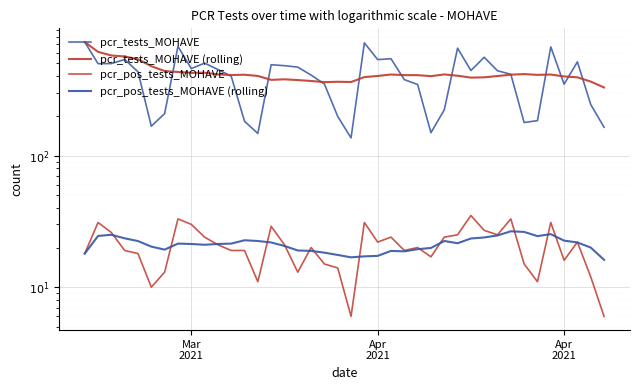

True or false: pcr_tests_MOHAVE and pcr_pos_tests_MOHAVE (rolling) cross at least once.

False